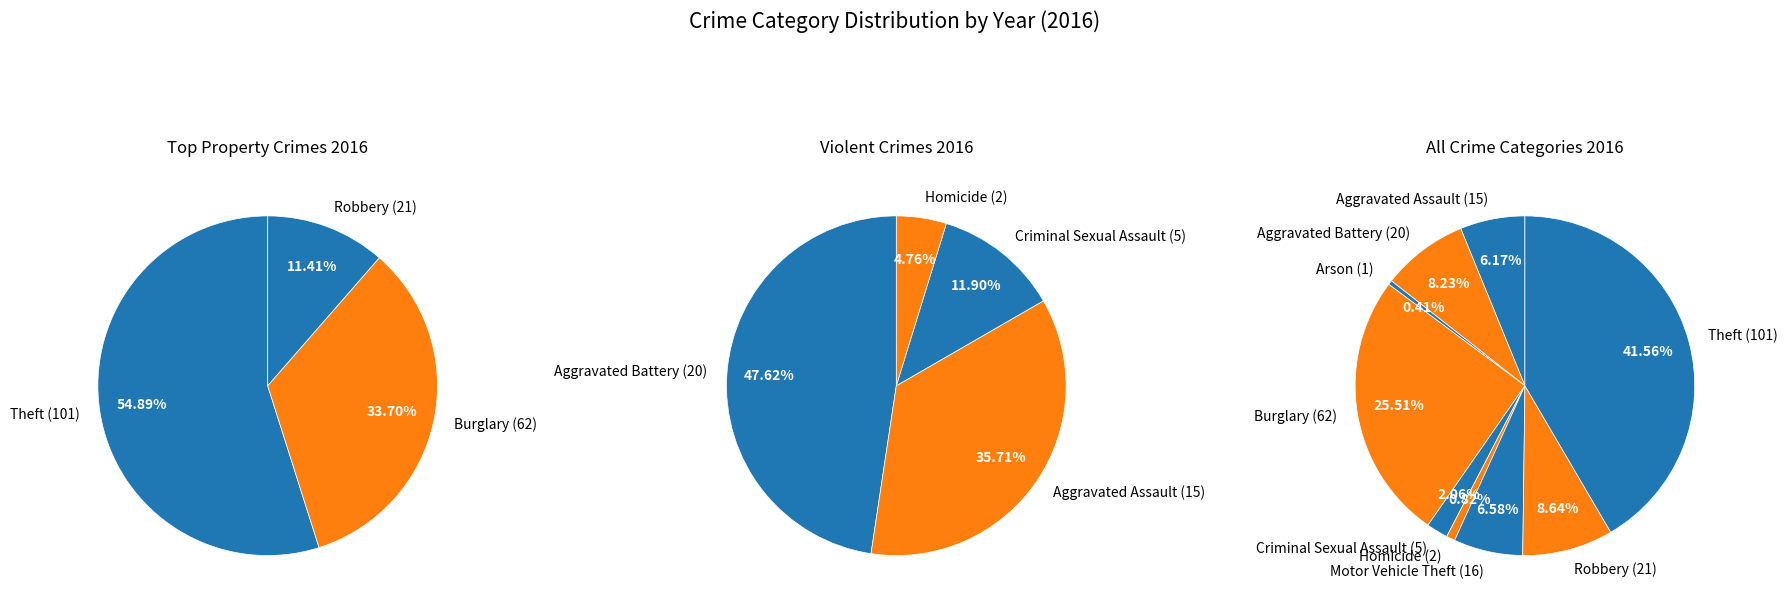

To the nearest percent, what is the combined percentage of Criminal Sexual Assault and Theft?

44%